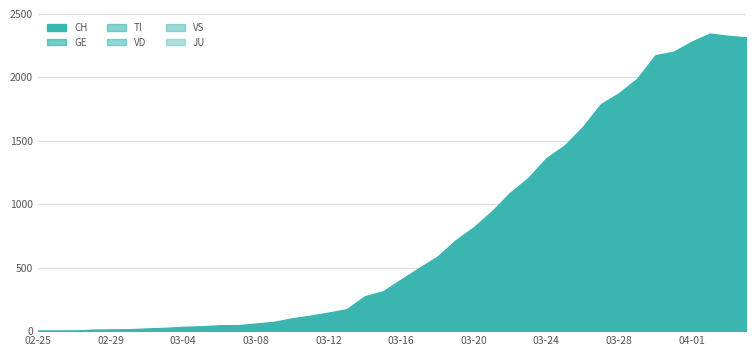

What is the difference between the VD values at 2020-03-22 and 2020-03-14?

156